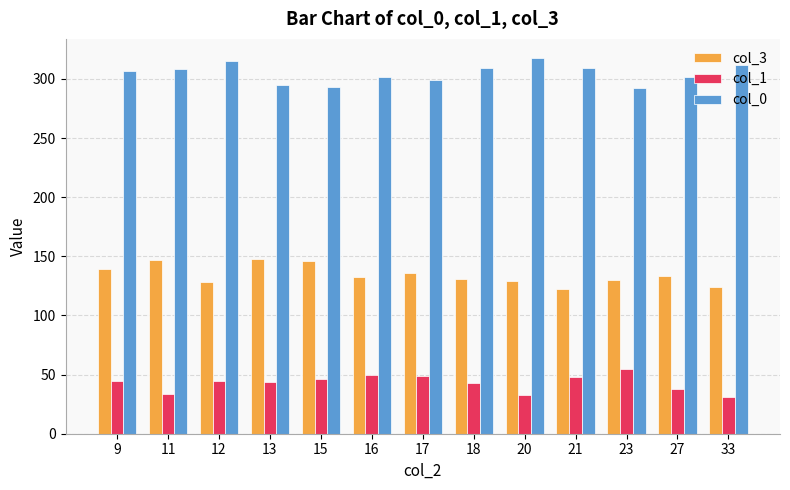

What is the difference between the highest and lowest values at 12?

270.0